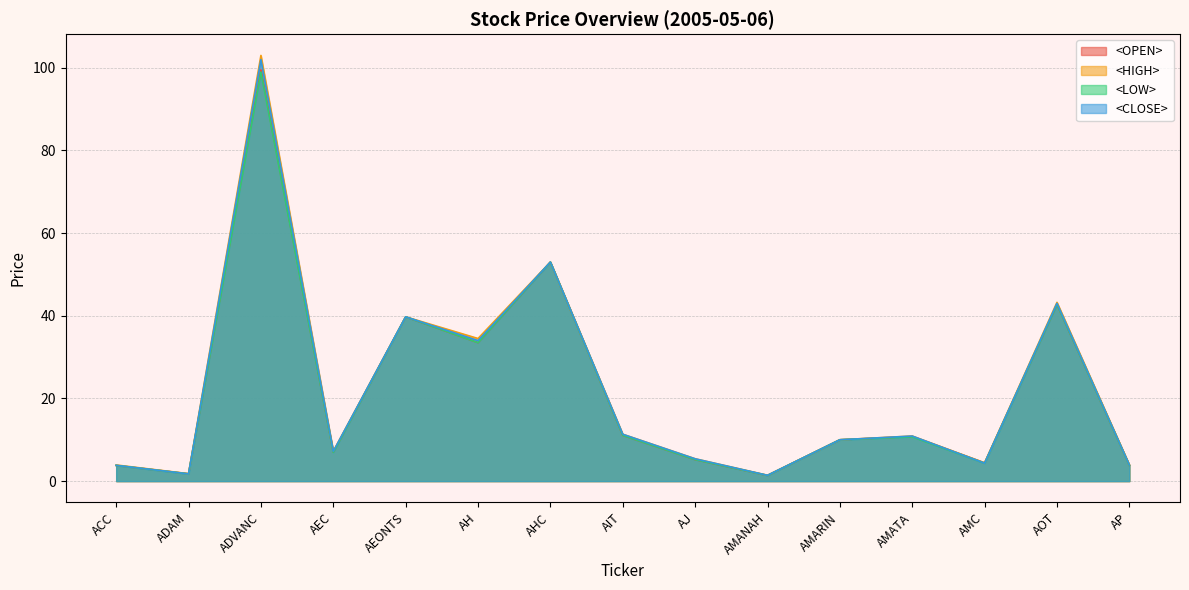

Reading left to right, transcribe all the data shown in this chart.

<OPEN>: ACC=3.8	ADAM=1.8	ADVANC=99.5	AEC=7.0	AEONTS=39.8	AH=33.5	AHC=53.0	AIT=11.1	AJ=5.2	AMANAH=1.4	AMARIN=10.0	AMATA=10.8	AMC=4.4	AOT=42.8	AP=3.9
<HIGH>: ACC=3.9	ADAM=1.8	ADVANC=103.0	AEC=7.2	AEONTS=39.8	AH=34.5	AHC=53.0	AIT=11.3	AJ=5.4	AMANAH=1.4	AMARIN=10.0	AMATA=10.9	AMC=4.4	AOT=43.2	AP=3.9
<LOW>: ACC=3.8	ADAM=1.7	ADVANC=99.0	AEC=7.0	AEONTS=39.8	AH=33.5	AHC=53.0	AIT=11.1	AJ=5.2	AMANAH=1.4	AMARIN=10.0	AMATA=10.7	AMC=4.3	AOT=42.8	AP=3.8
<CLOSE>: ACC=3.8	ADAM=1.7	ADVANC=102.0	AEC=7.2	AEONTS=39.8	AH=34.0	AHC=53.0	AIT=11.3	AJ=5.4	AMANAH=1.4	AMARIN=10.0	AMATA=10.9	AMC=4.3	AOT=43.0	AP=3.9